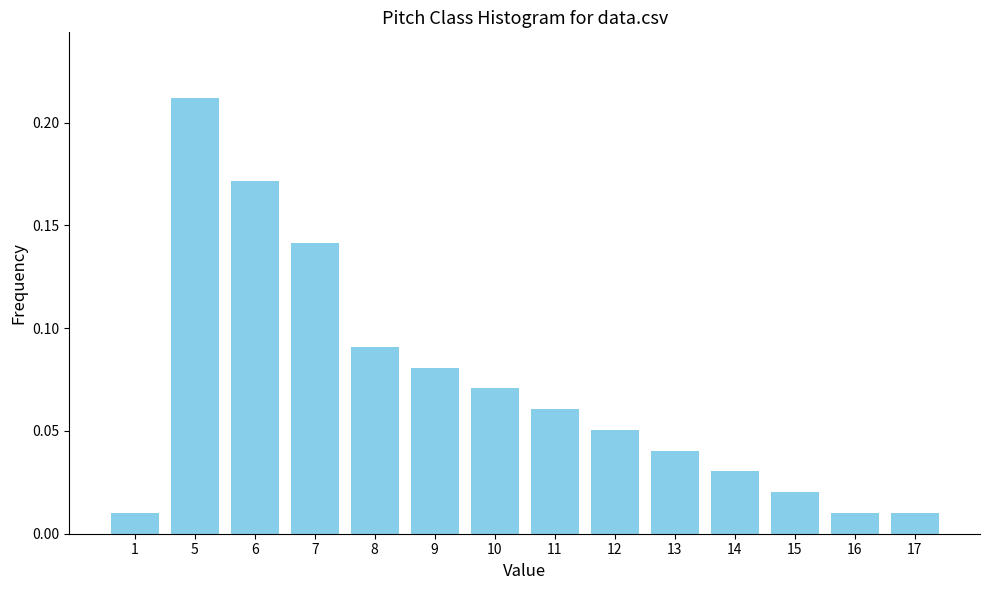

Between 7 and 5, which is larger?

5